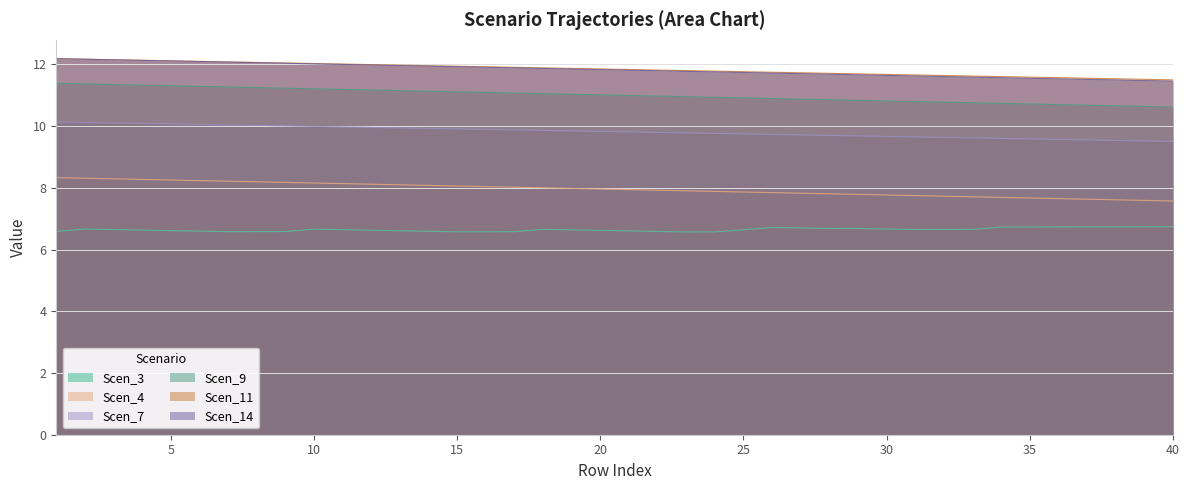

How many distinct data groups are displayed?

6